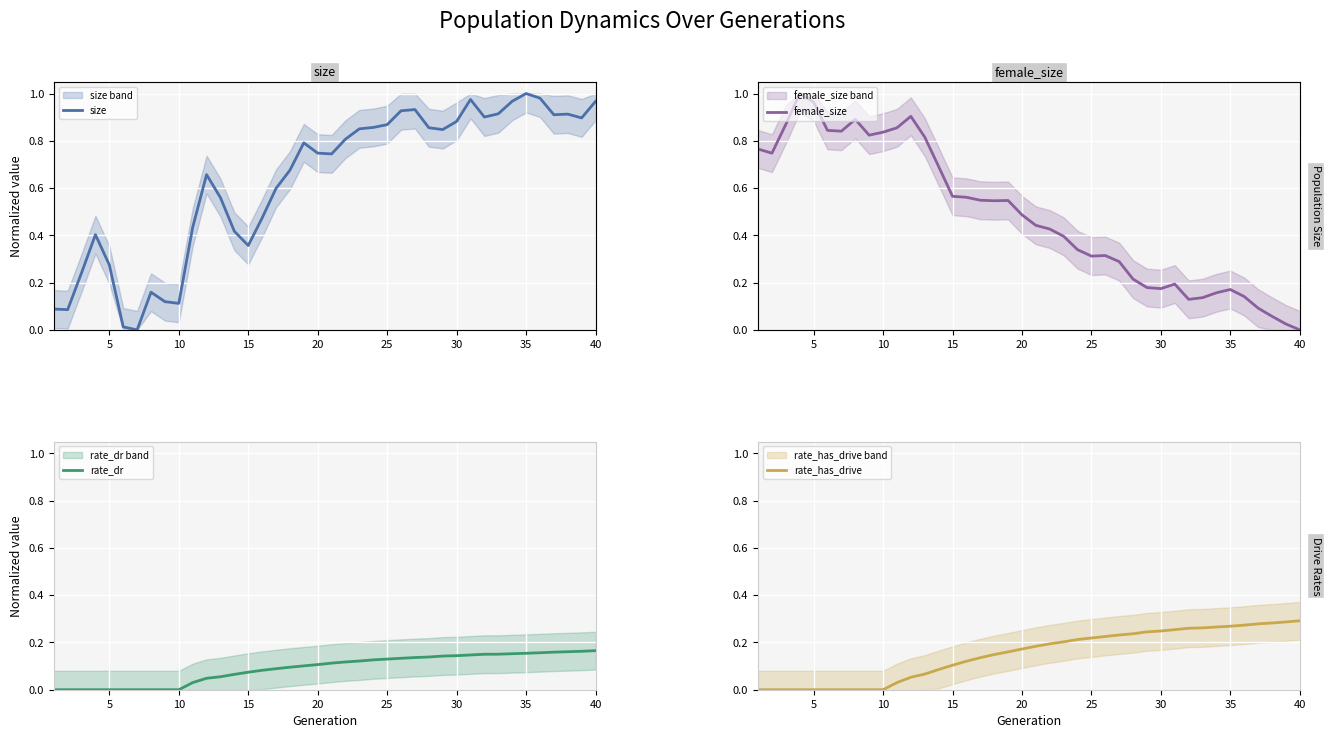

True or false: size and rate_dr intersect in this chart.

False